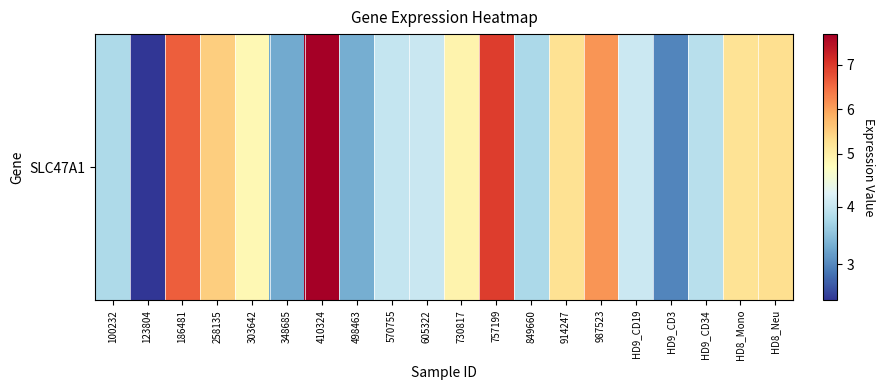

List the labels in order of value, largest first.

410324, 757199, 186481, 987523, 258135, HD8_Neu, 914247, HD8_Mono, 730817, 303642, HD9_CD19, 605322, 570755, HD9_CD34, 100232, 849660, 498463, 348685, HD9_CD3, 123804